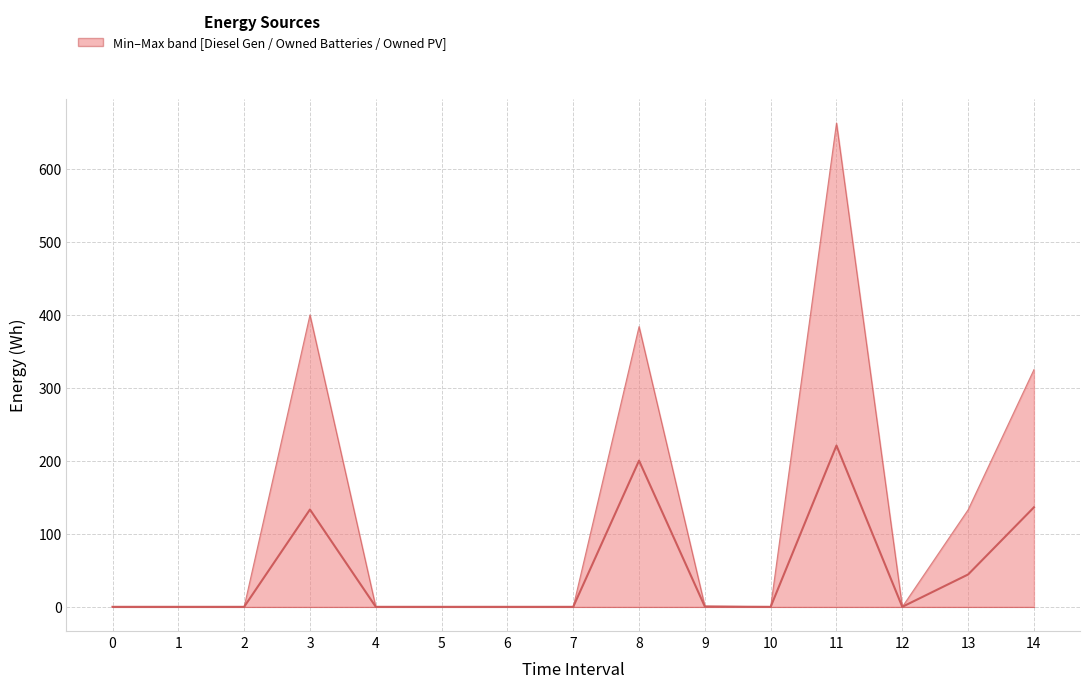

Does the chart display data point markers on the line(s)?

No